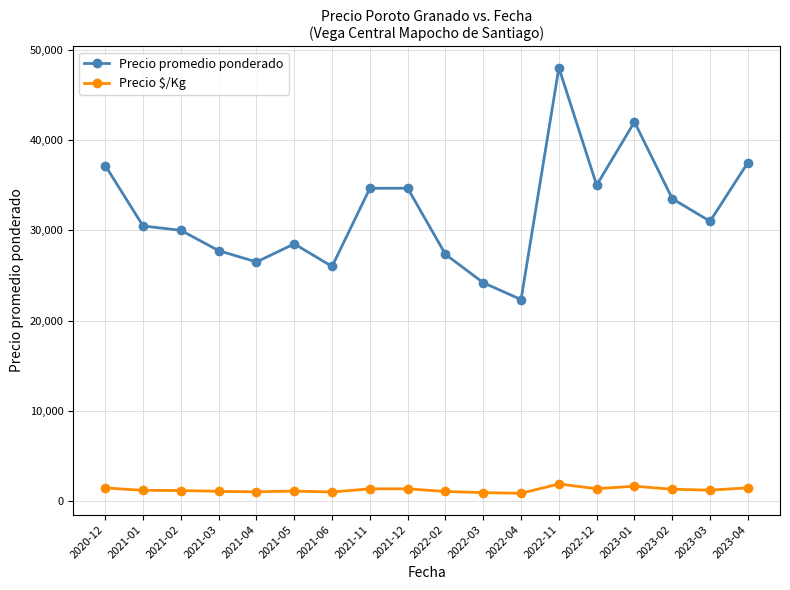

What is the average value of the Precio $/Kg series?

1281.3